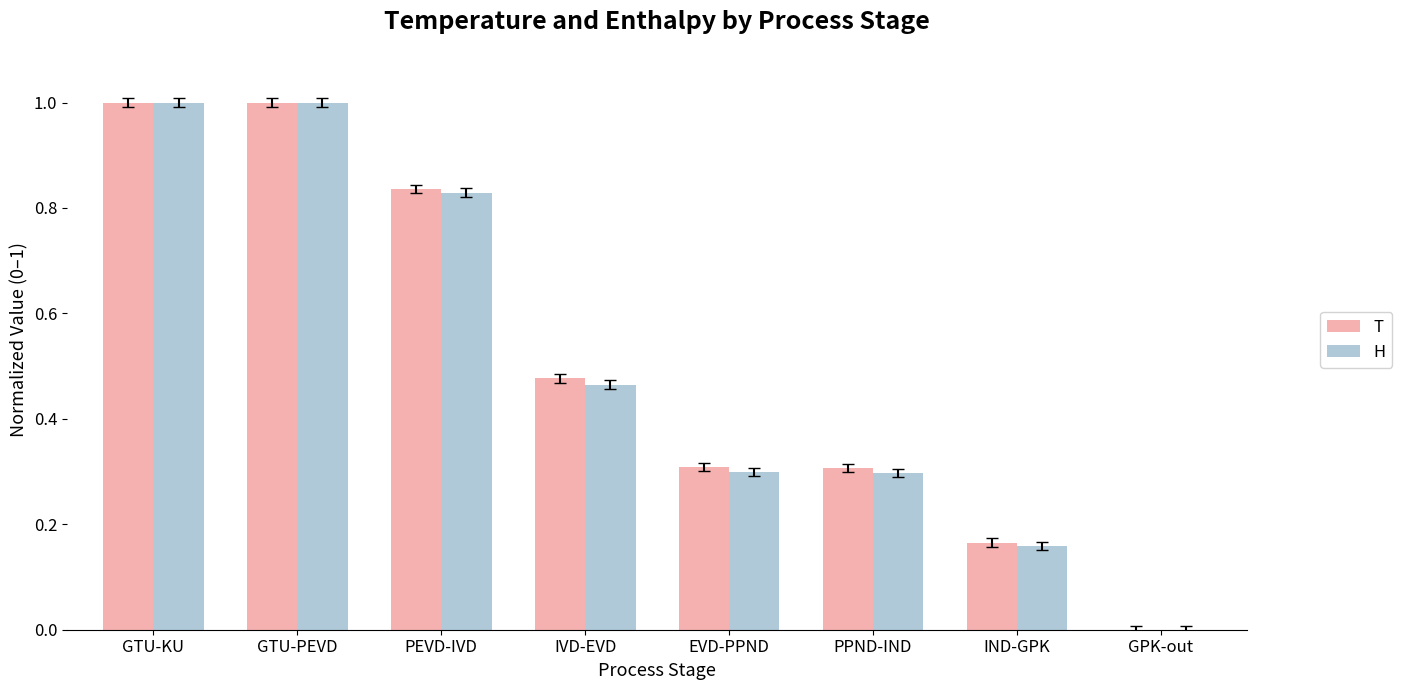

Which series changed the most between PEVD-IVD and IND-GPK?

T